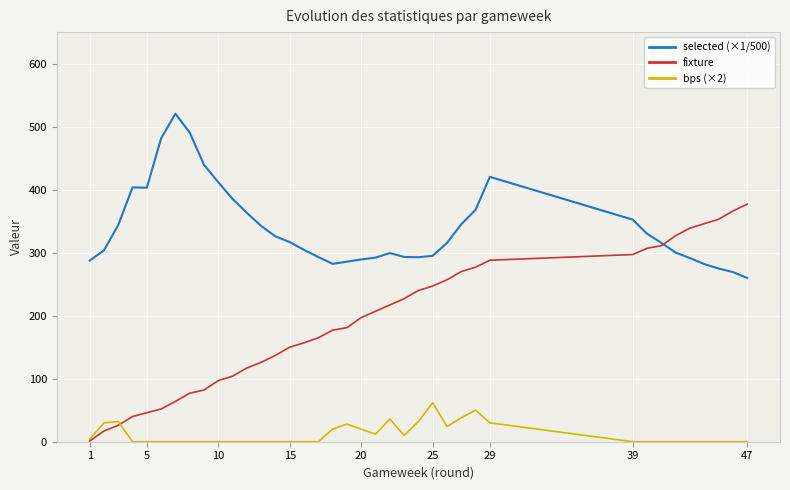

What is the difference between the maximum and minimum values in the bps (×2) series?

62.0